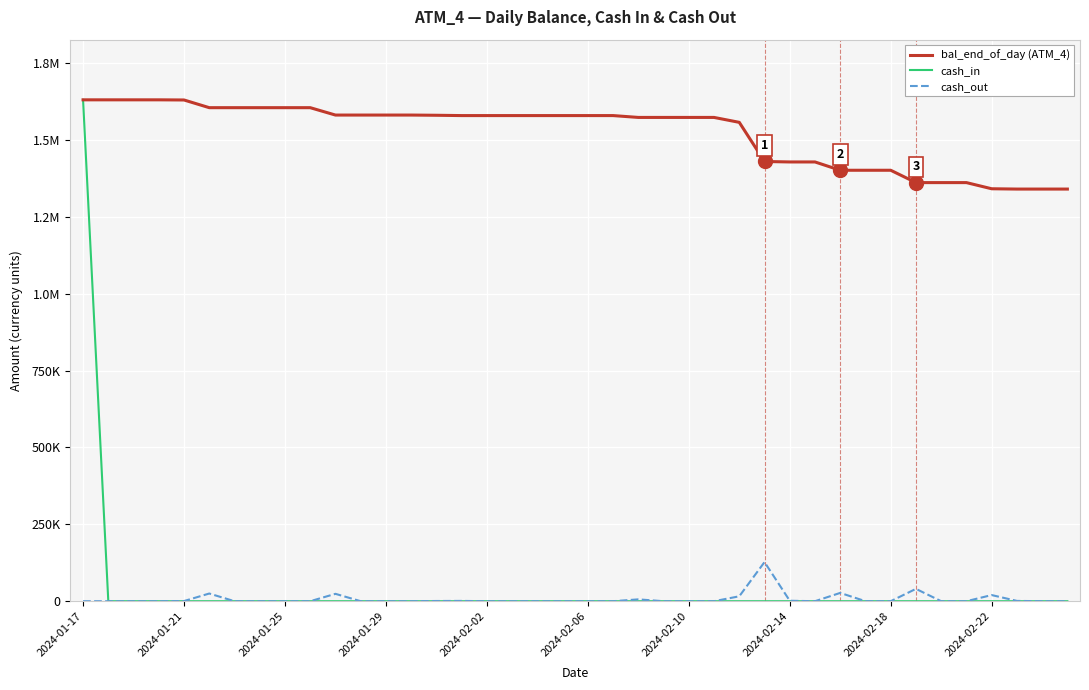

True or false: cash_in and cash_out intersect in this chart.

False